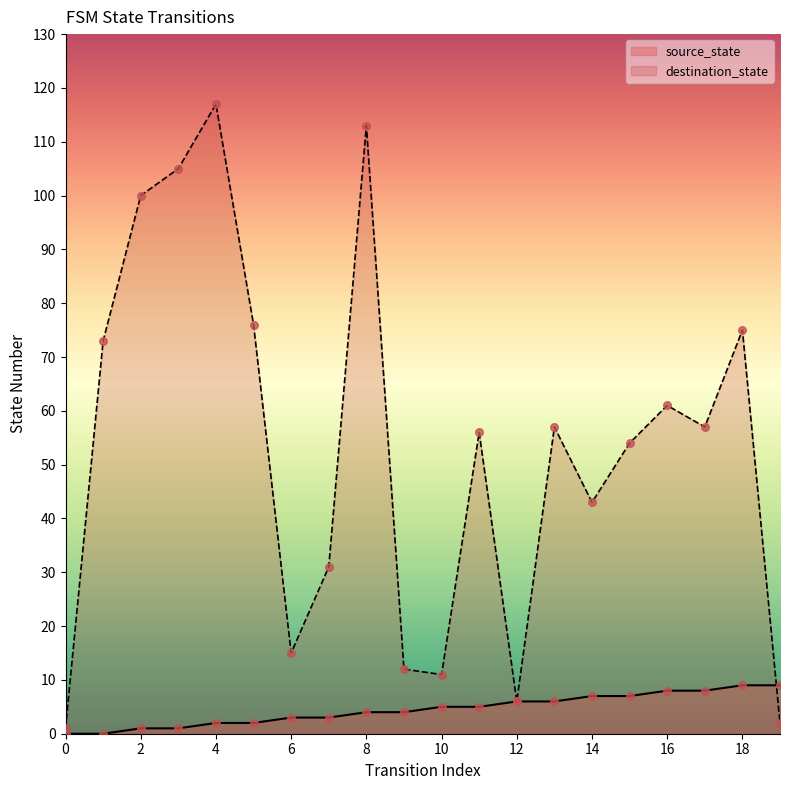

Which series reaches the maximum Y coordinate?

destination_state